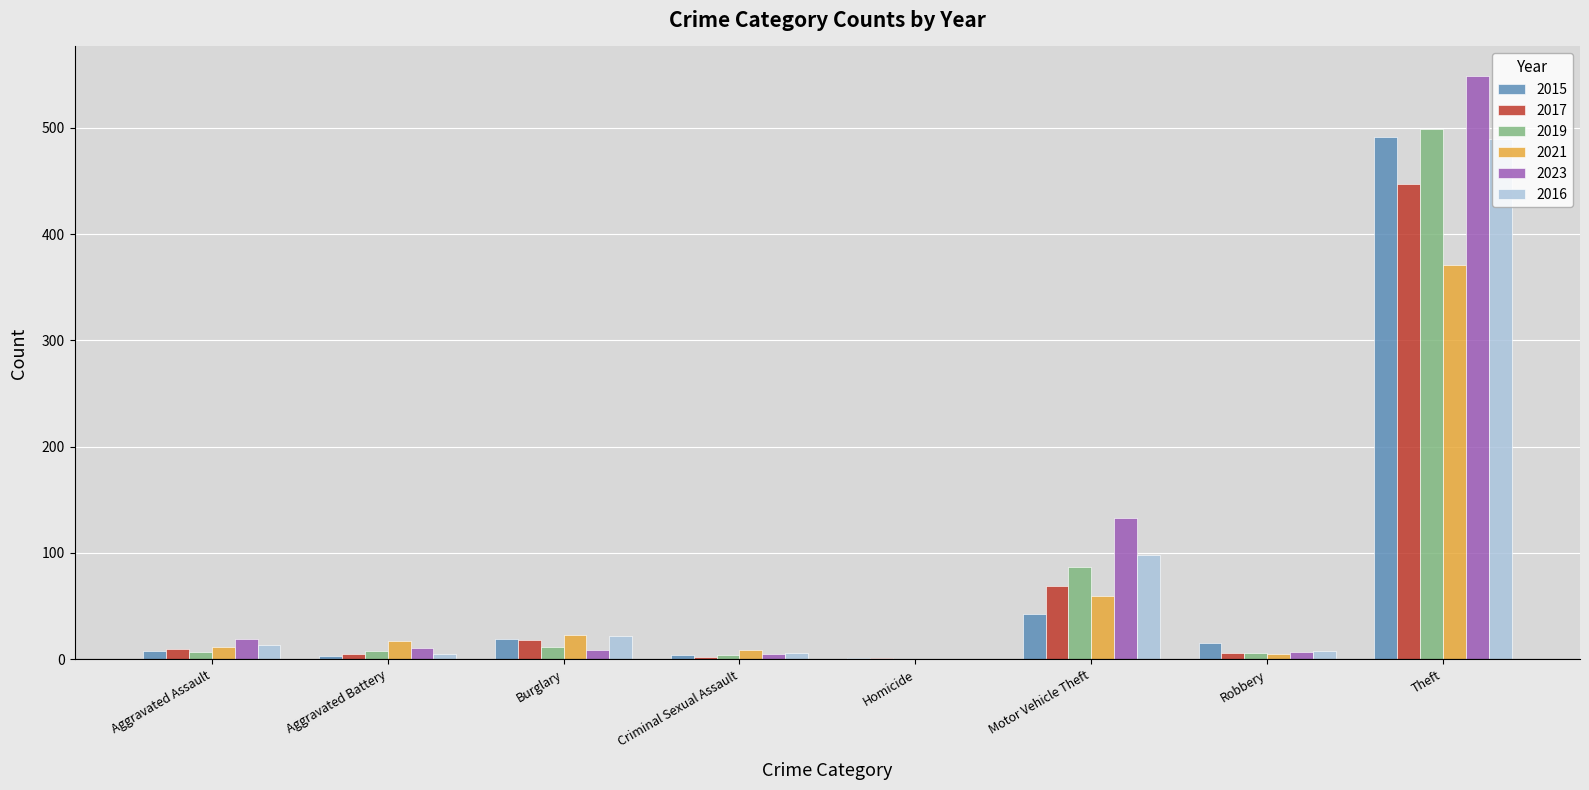

At which label is 2023 closest to 274?

Motor Vehicle Theft